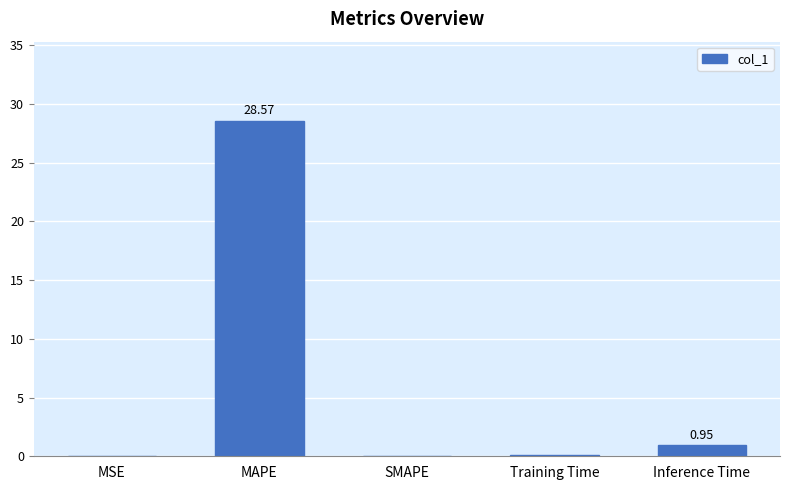

What is the sum of the values at MAPE and Inference Time?

29.5